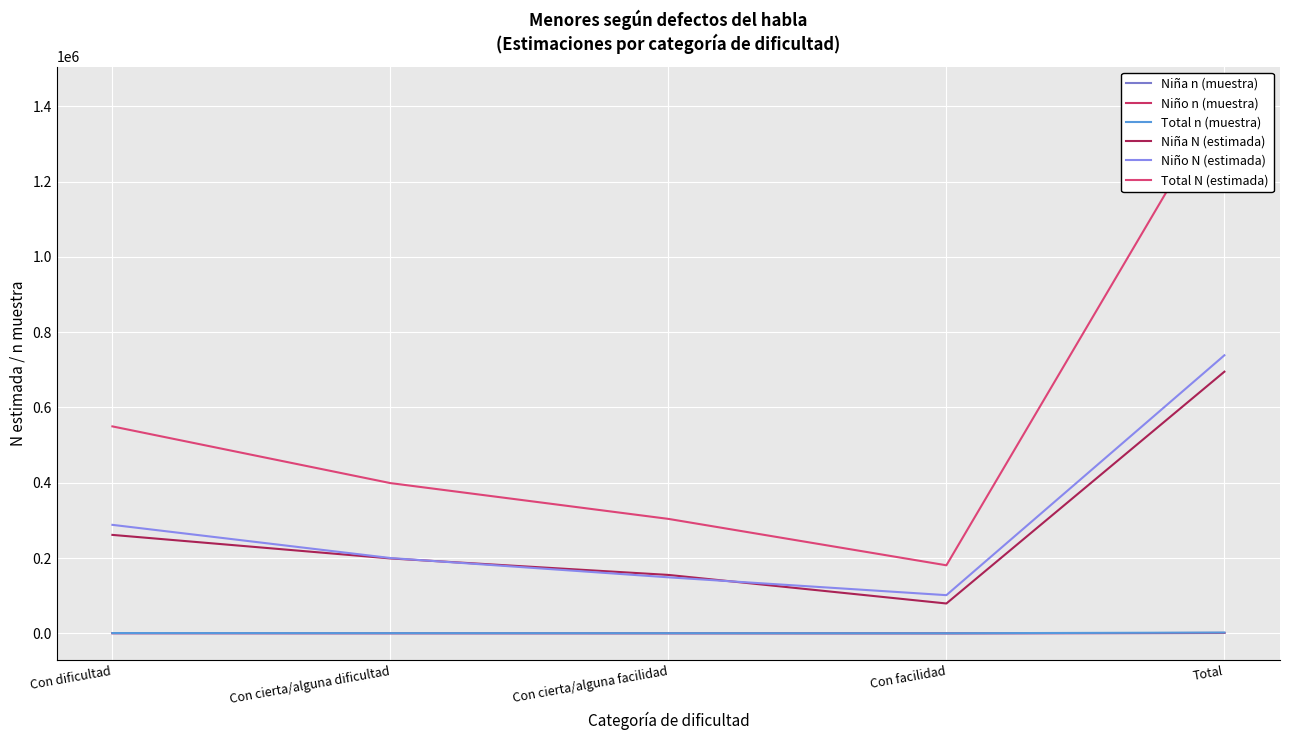

What is the total value across all series at Con dificultad?

1101038